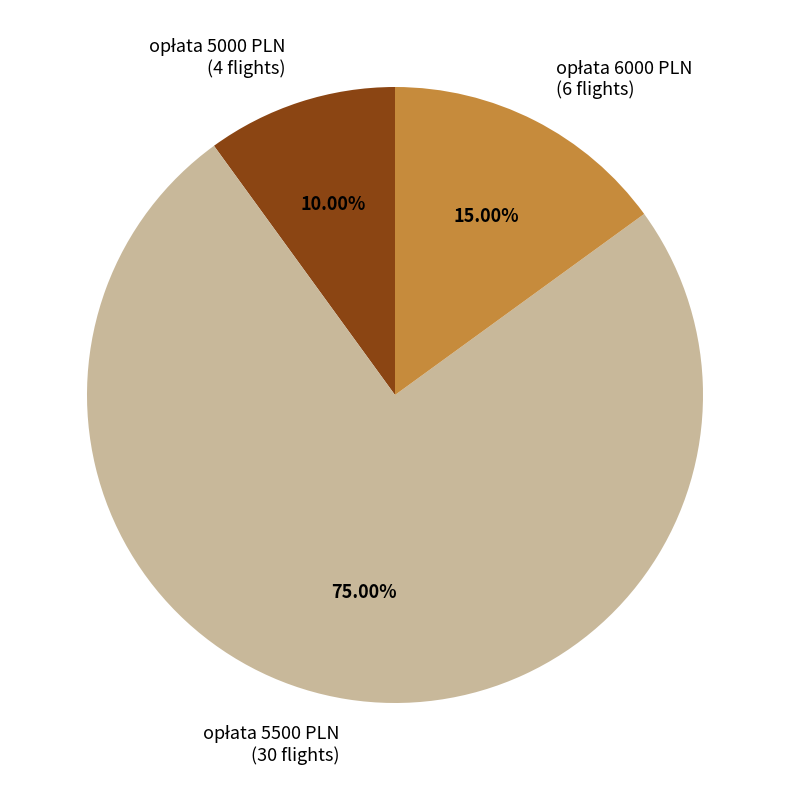

To the nearest percent, what is the average slice percentage?

33%